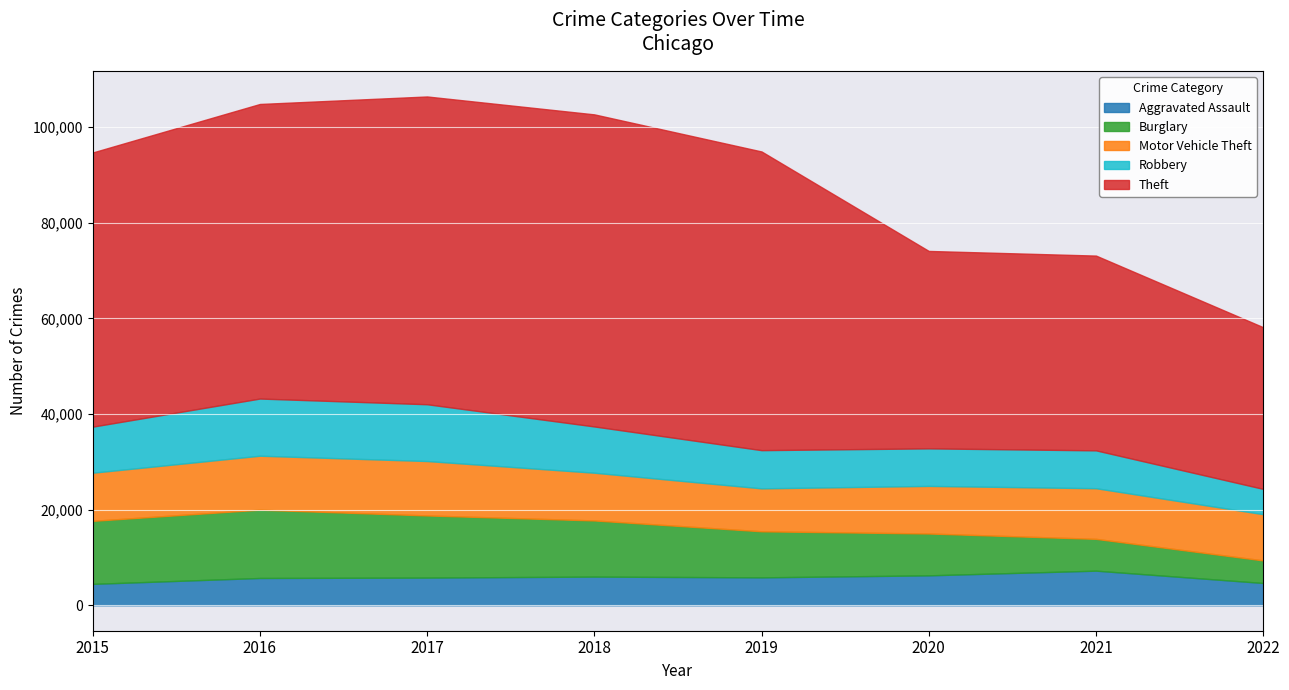

How many intersections are there between Motor Vehicle Theft and Robbery?

2